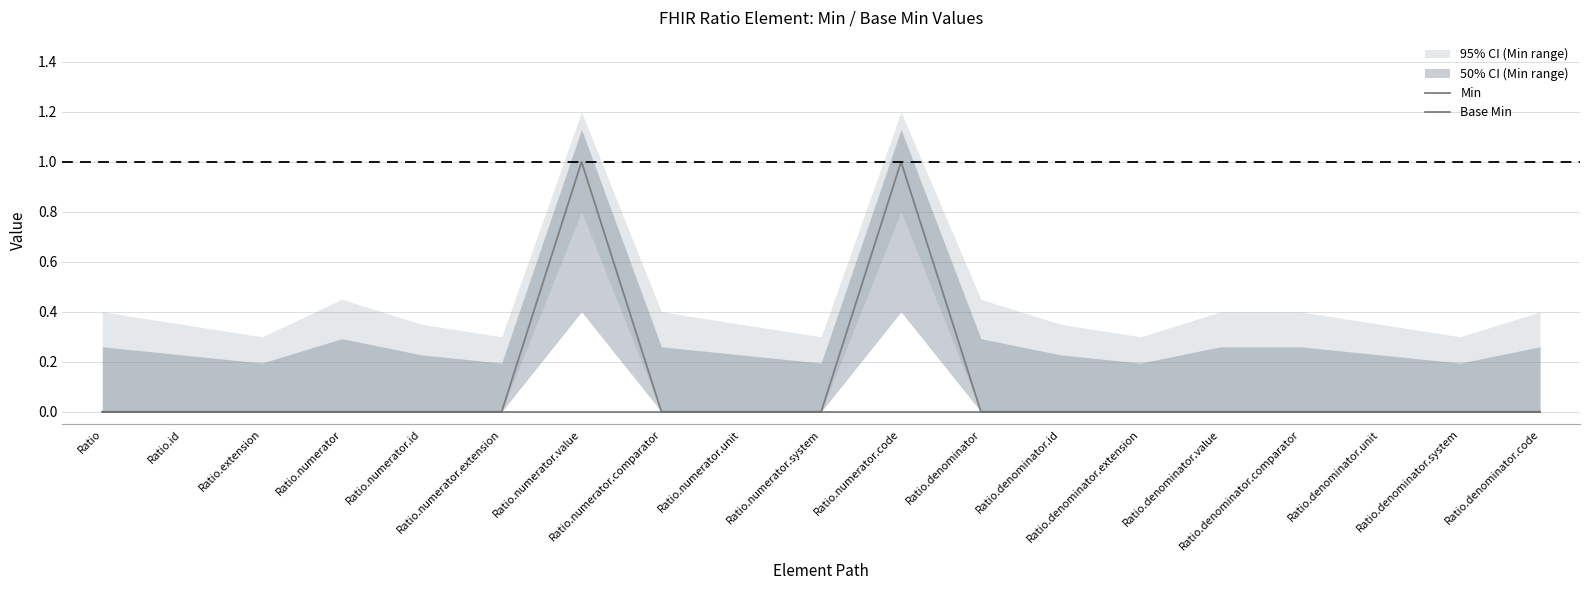

Which label corresponds to the smallest value in the chart?

Ratio